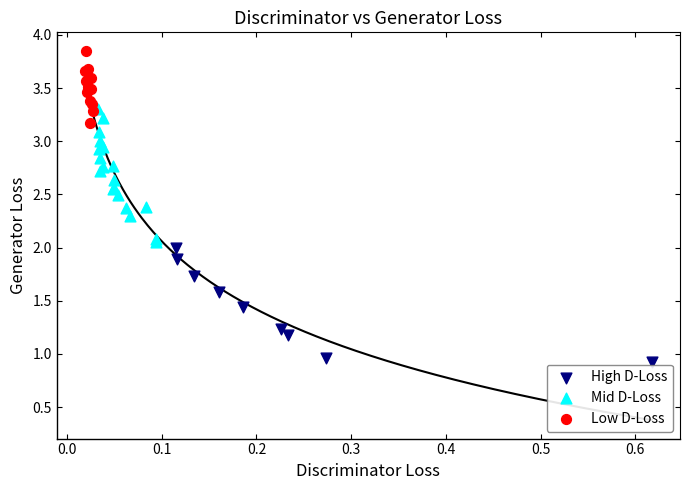

What are all the series names shown in the legend?

High D-Loss, Mid D-Loss, Low D-Loss